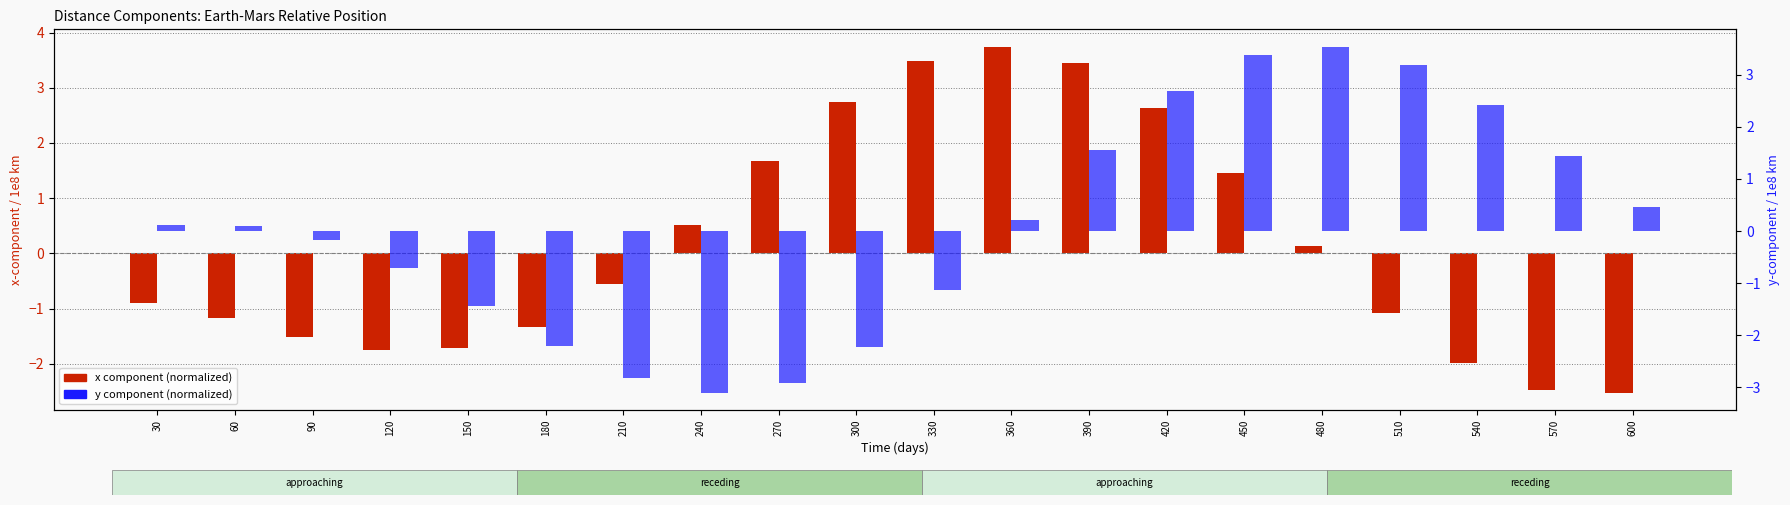

True or false: x component (normalized) has a value of 0.9 at 450.

False